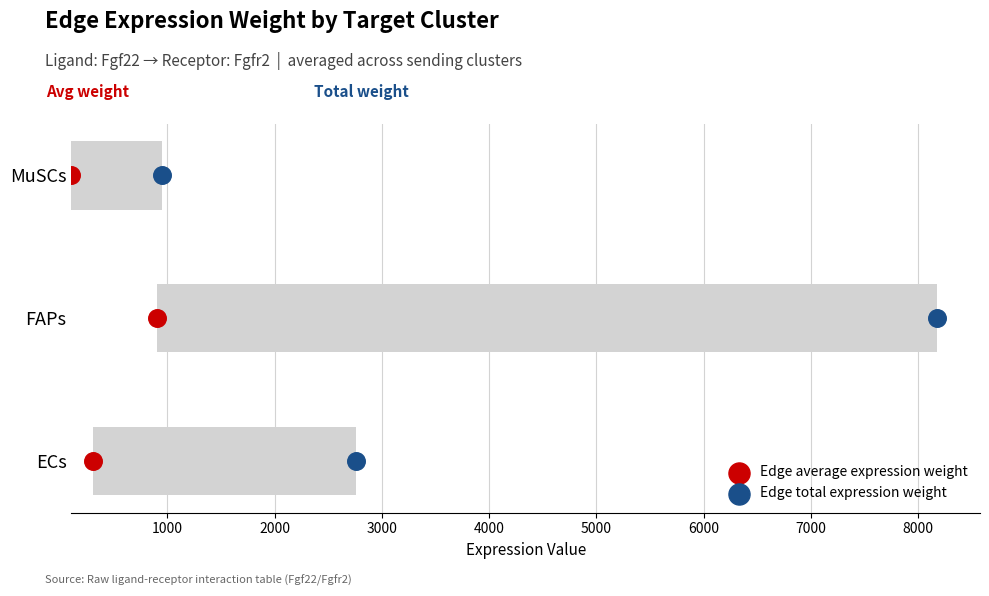

What are all the series names shown in the legend?

Edge average expression weight, Edge total expression weight